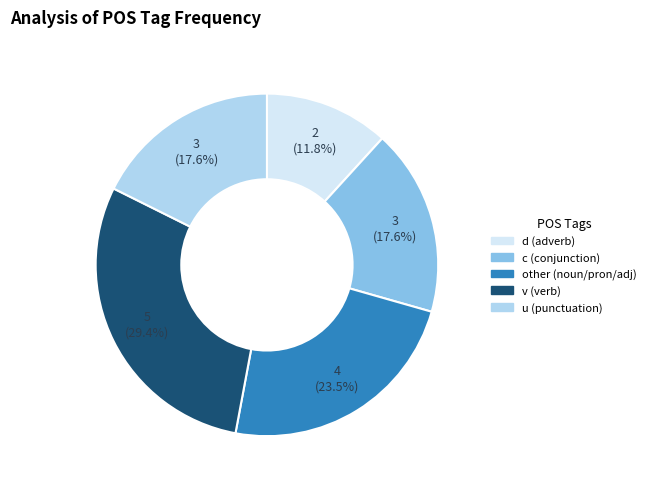

Is there a majority slice in this chart?

No